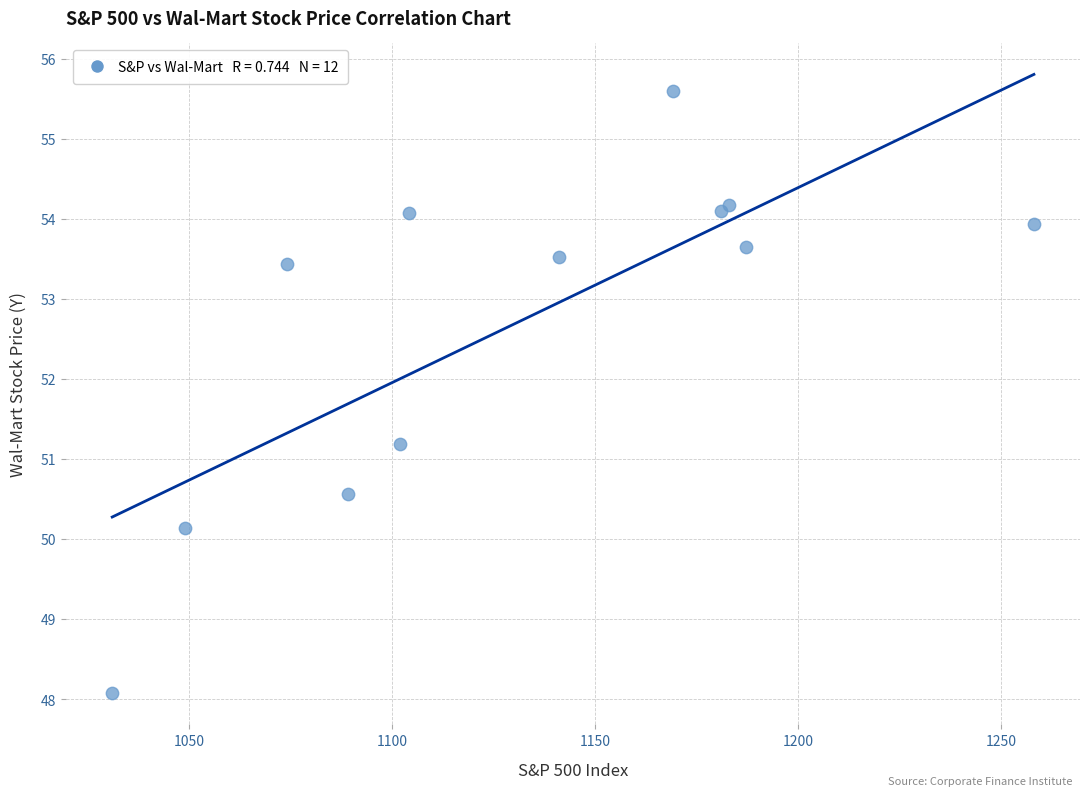

What Y value in the scatter plot is closest to 51?

51.2